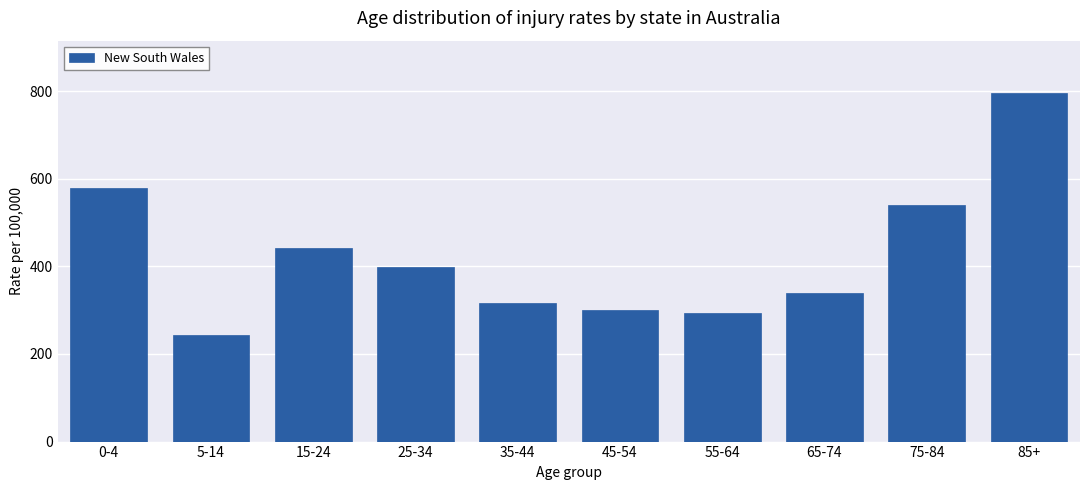

Reading left to right, transcribe all the data shown in this chart.

0-4=578.3	5-14=243.2	15-24=441.4	25-34=398.1	35-44=316.2	45-54=301.3	55-64=294.1	65-74=338.4	75-84=539.4	85+=795.8